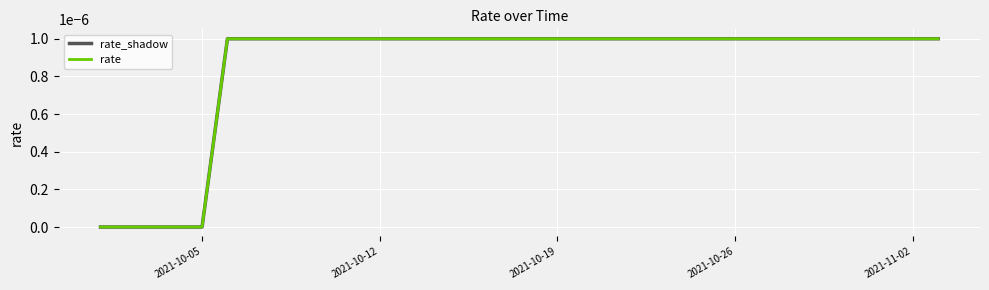

Which series has the widest spread of values?

rate_shadow